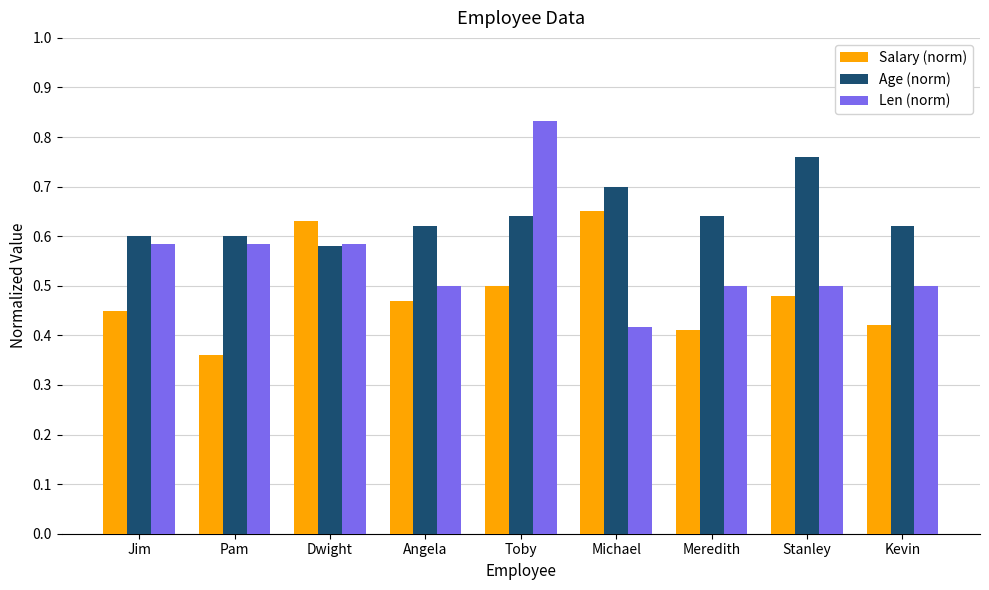

Rank the series at Meredith from lowest to highest value.

Salary (norm), Len (norm), Age (norm)